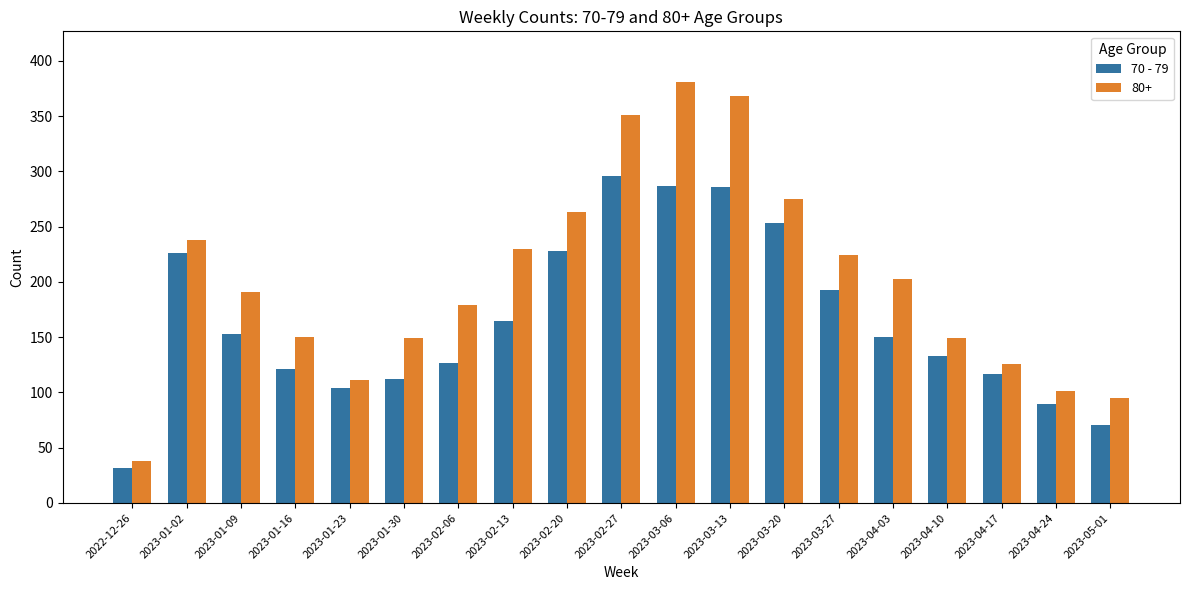

Which label corresponds to the smallest value in the chart?

2022-12-26